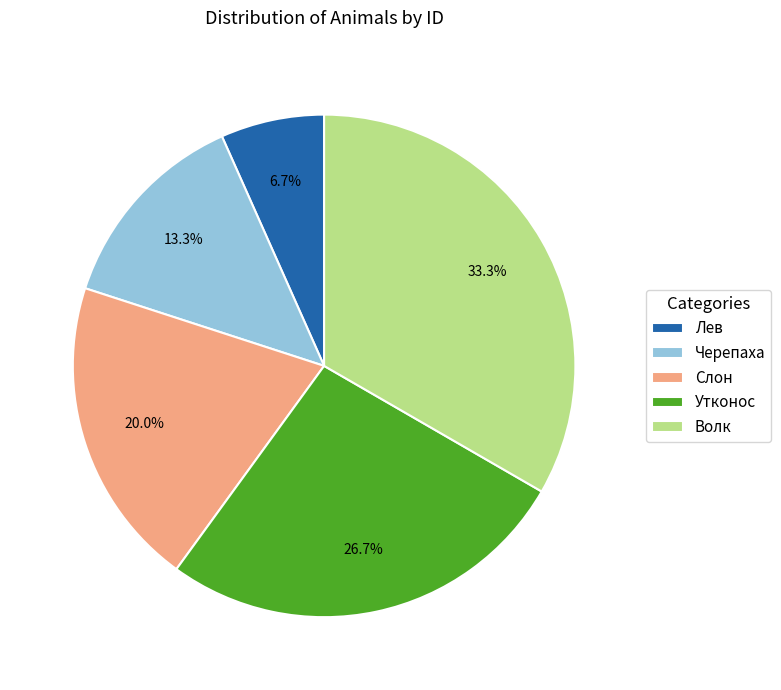

Does any single category account for the majority?

No